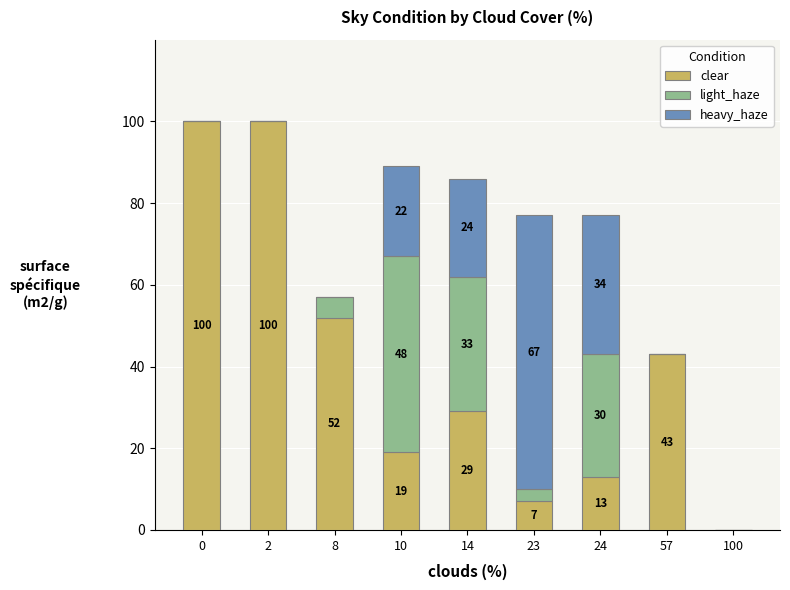

Is it true that clear equals 0 at 100?

True